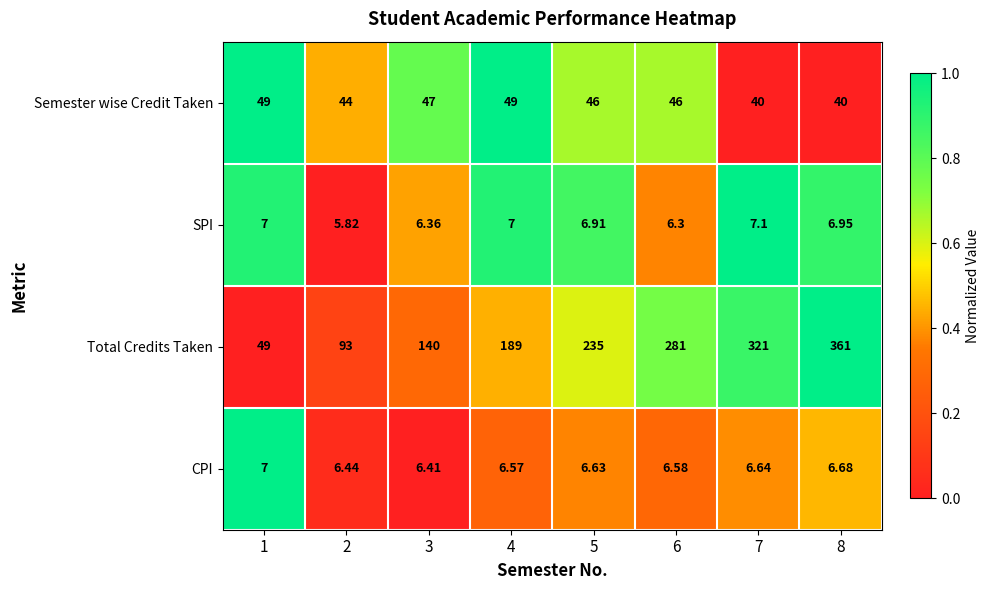

What is the total value across all series at 1?

112.0